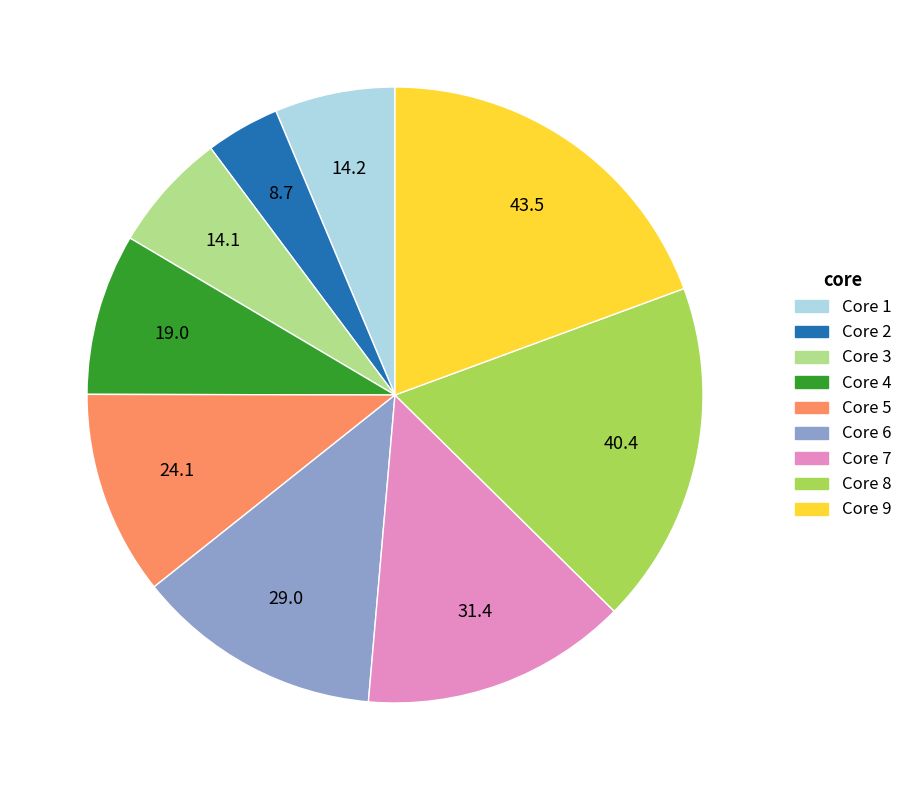

Approximately how many times larger is the value at Core 2 compared to Core 9?

0.2